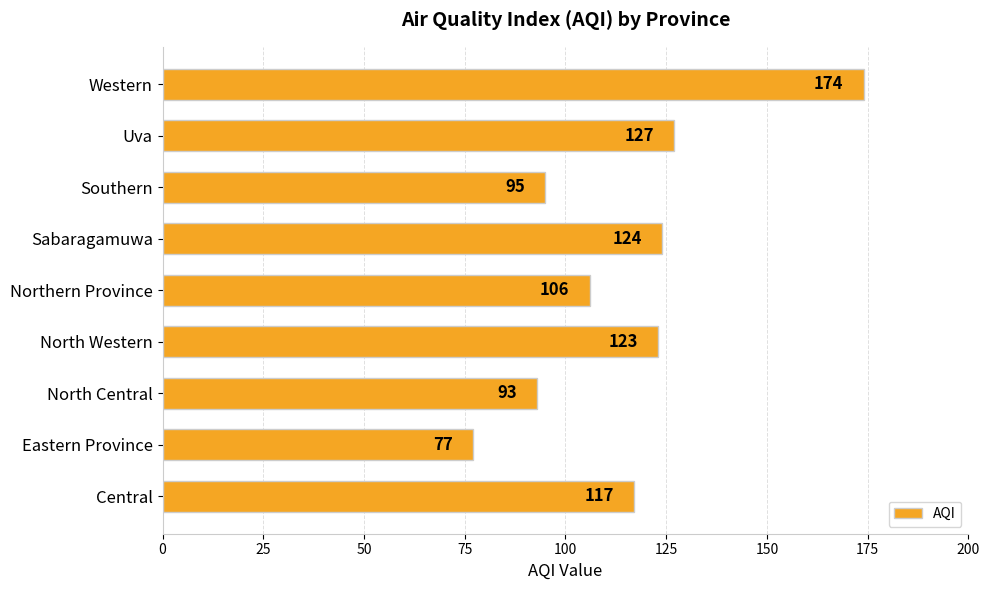

Rank the categories by value from highest to lowest.

Western, Uva, Sabaragamuwa, North Western, Central, Northern Province, Southern, North Central, Eastern Province